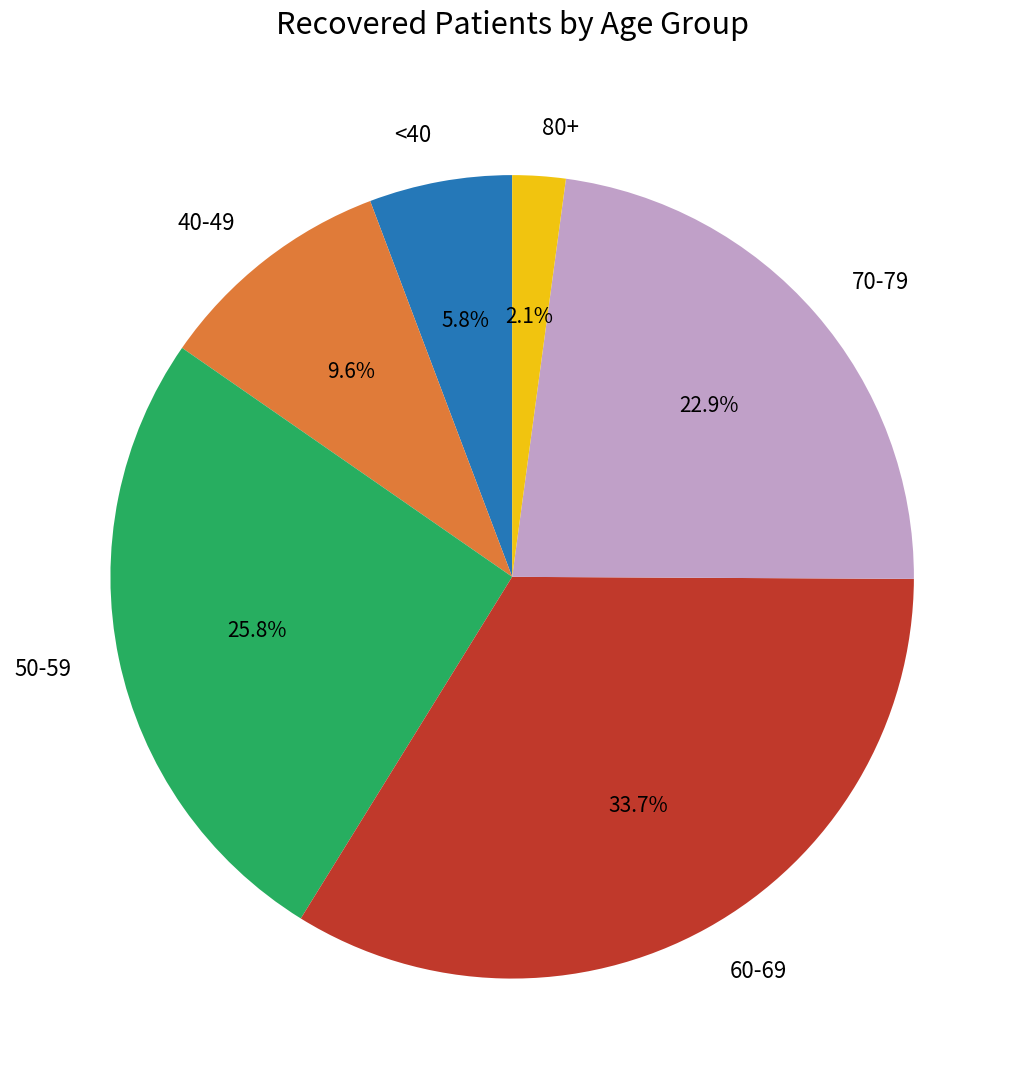

Rank the categories by value from highest to lowest.

60-69, 50-59, 70-79, 40-49, <40, 80+